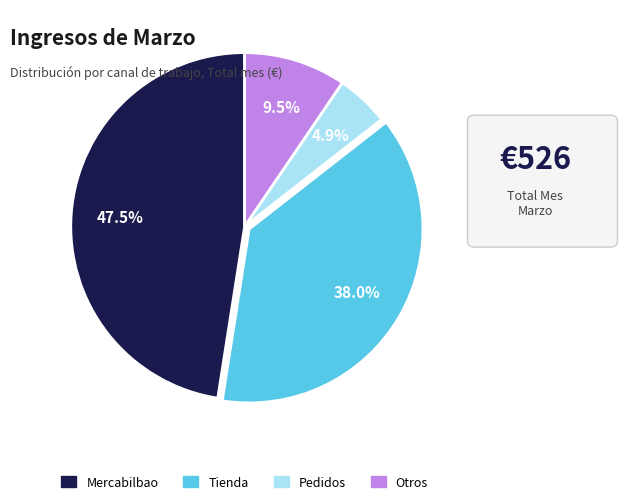

To the nearest percent, what portion does Pedidos represent?

5%